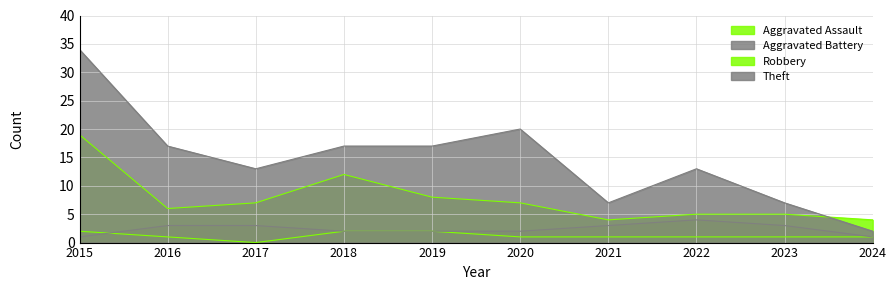

The Theft series shows 17 at 2016. True or false?

True